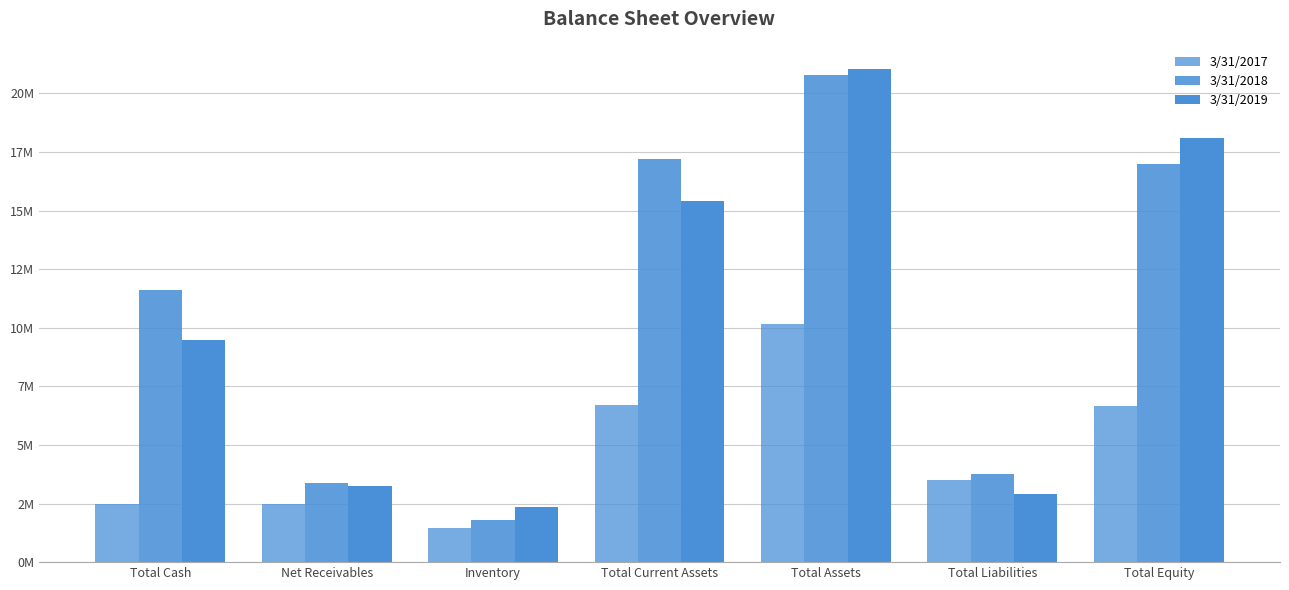

What is the sum of the 3/31/2018 values at Total Assets and Total Current Assets?

37963478